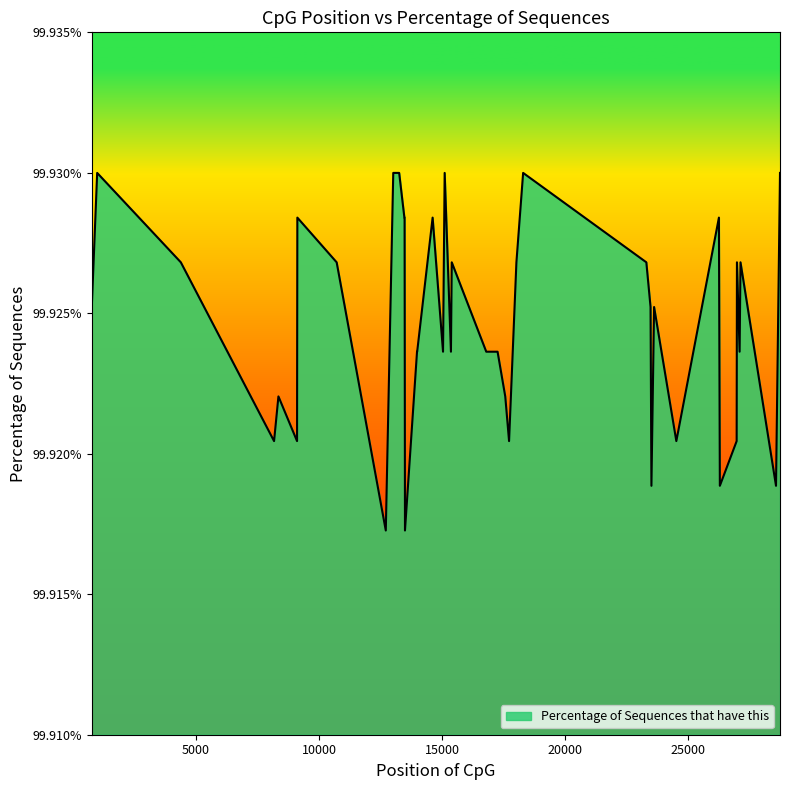

Is this an area chart (filled region under the line)?

Yes